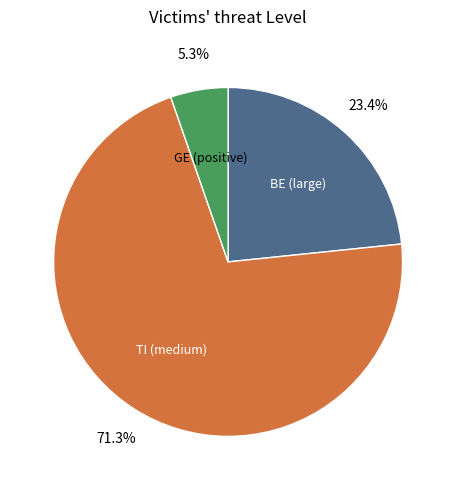

Is there a majority slice in this chart?

Yes